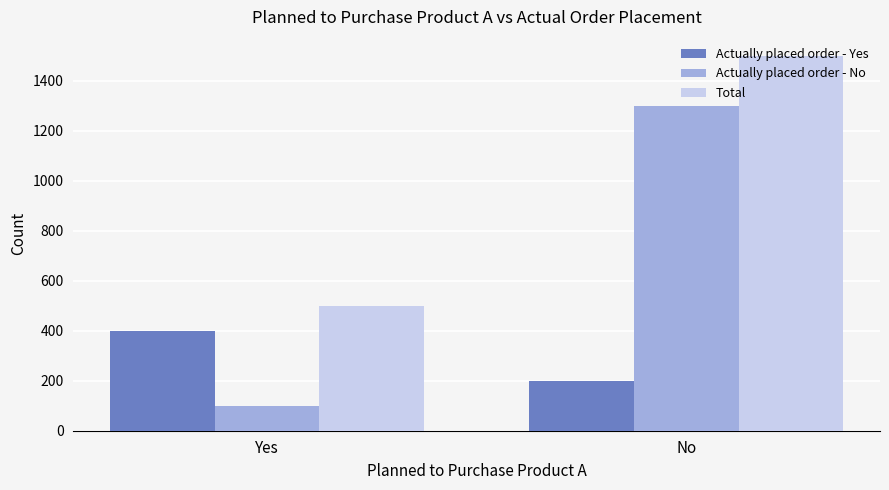

What position from the right is No?

1